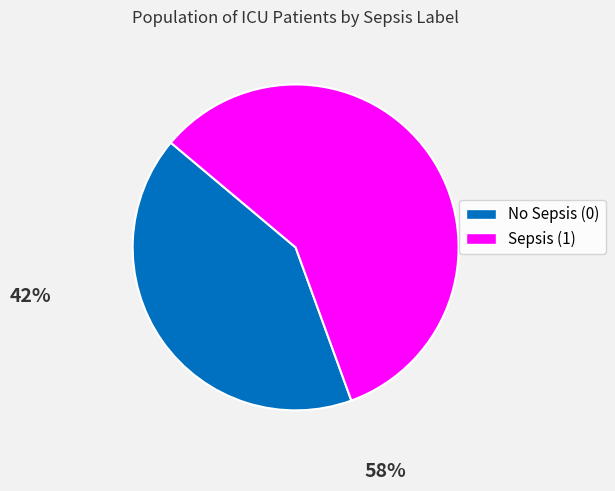

Does any single category account for the majority?

Yes